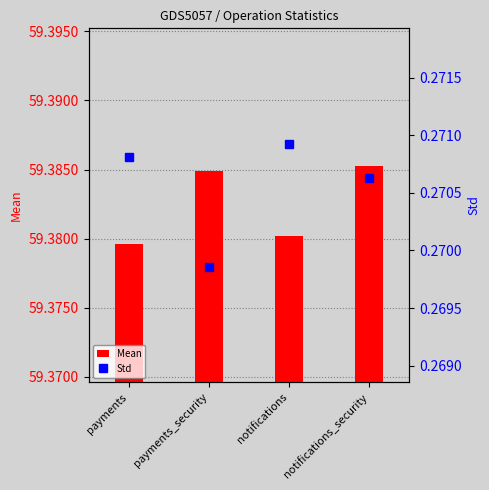

Which category has the highest value in the Mean series?

notifications_security